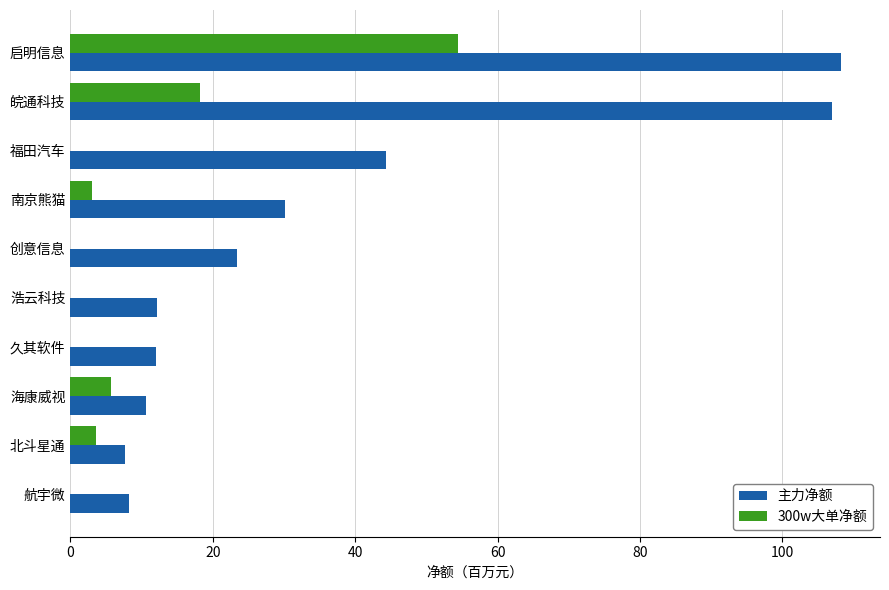

Between 启明信息 and 海康威视, which series saw the biggest shift?

主力净额